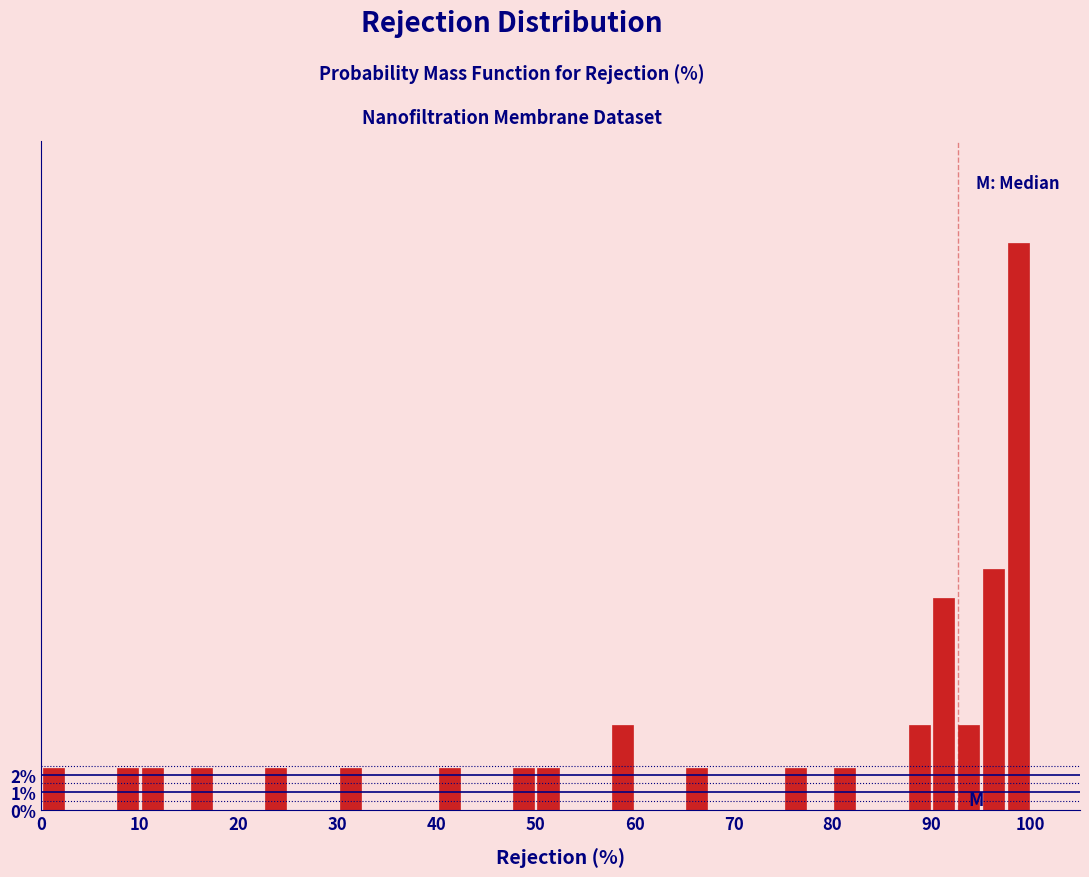

Around what value on the x-axis is the tallest bar? Give the approximate position of its centre, as read against the axis.

99